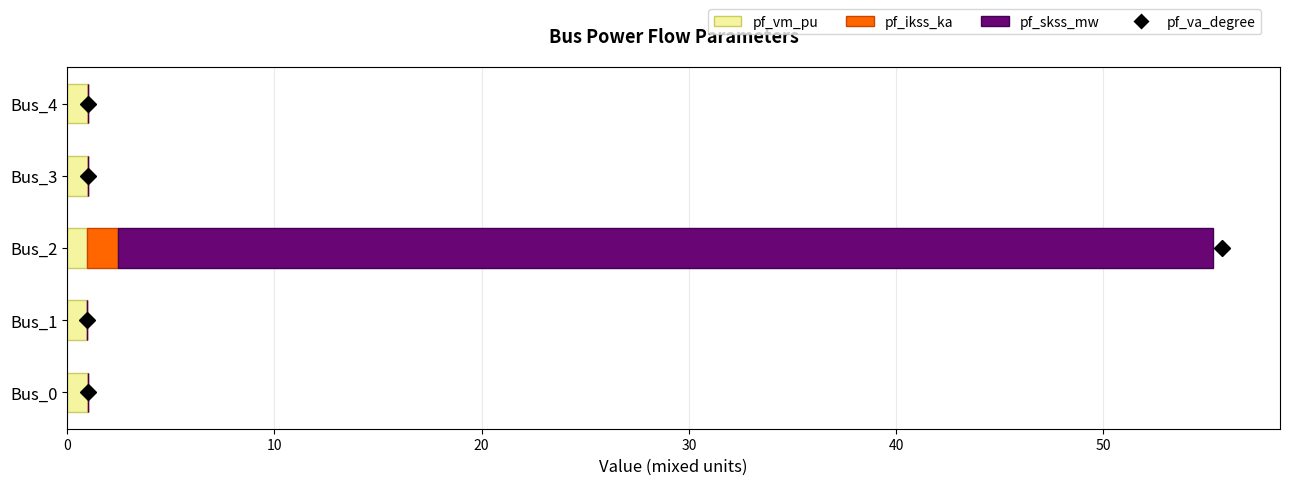

At which category is the sum across all series the highest?

Bus_2